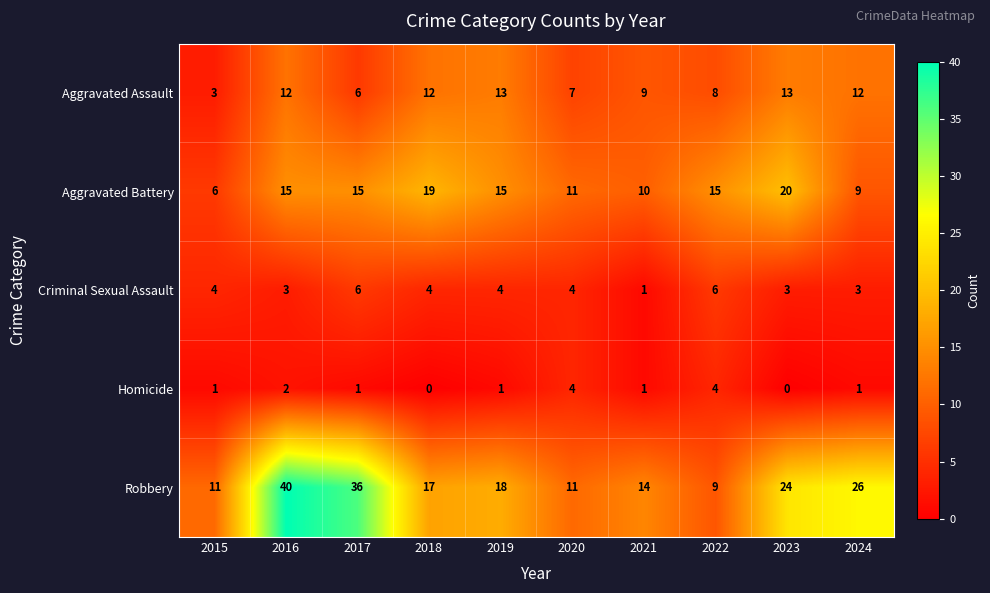

Which series has the largest range (max minus min)?

Robbery